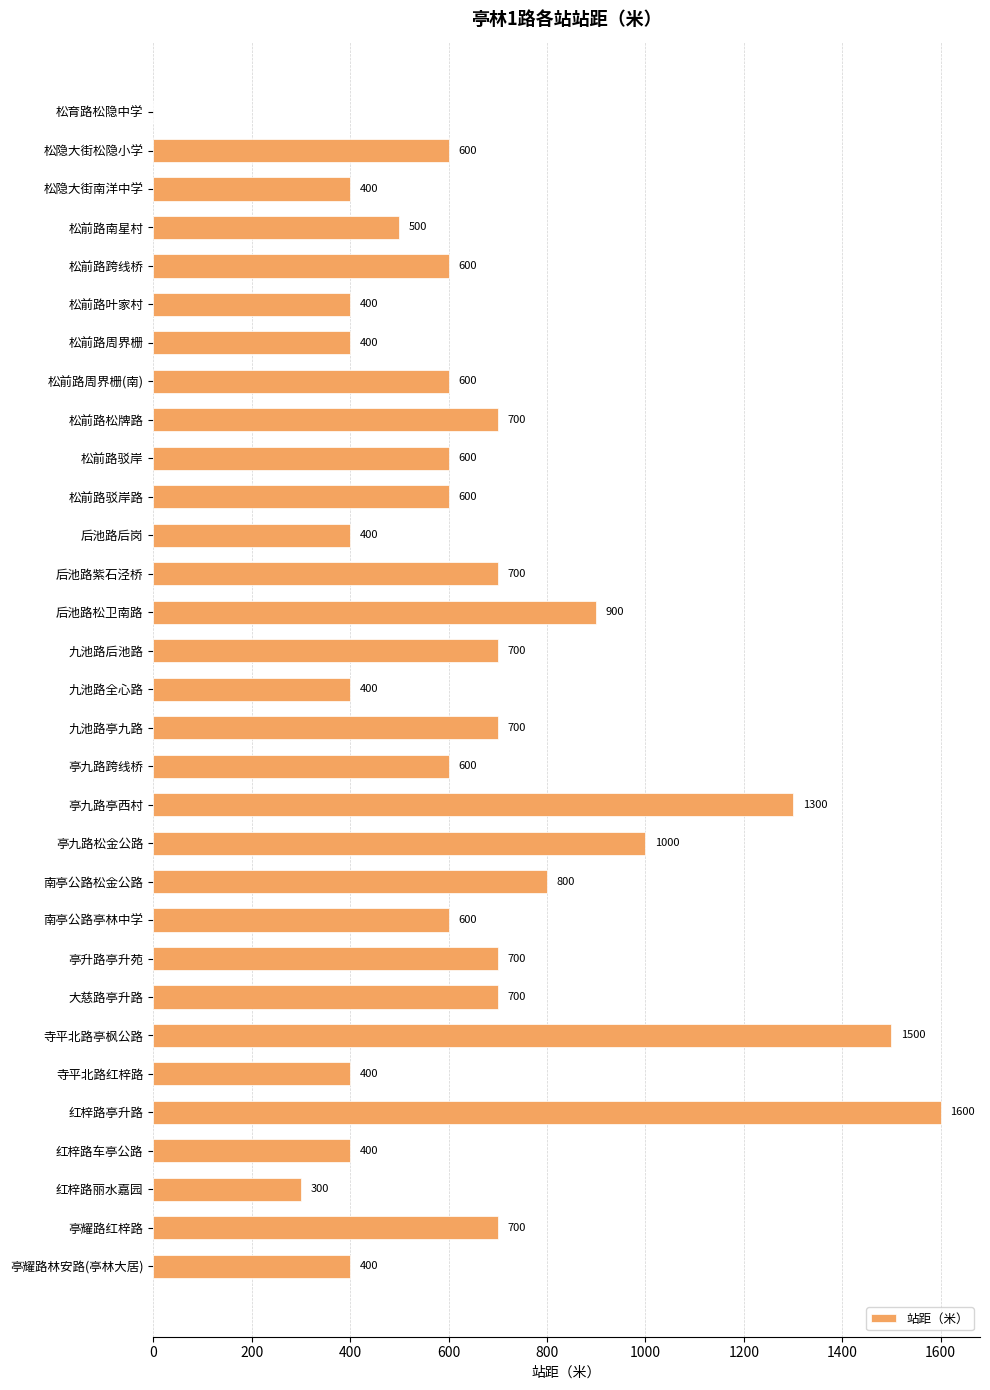

How many values are above zero?

30